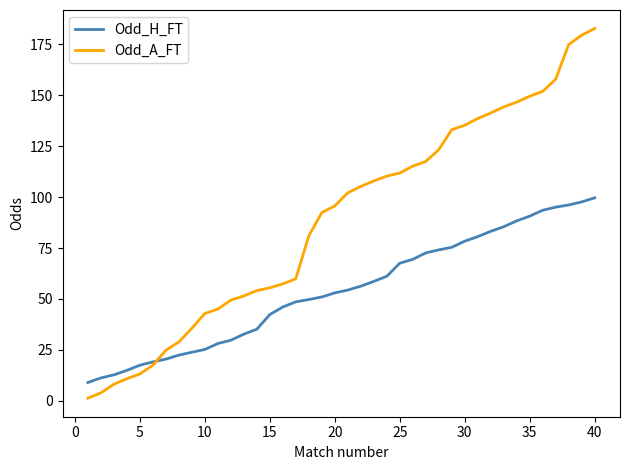

What is the maximum value shown in the chart?

182.8